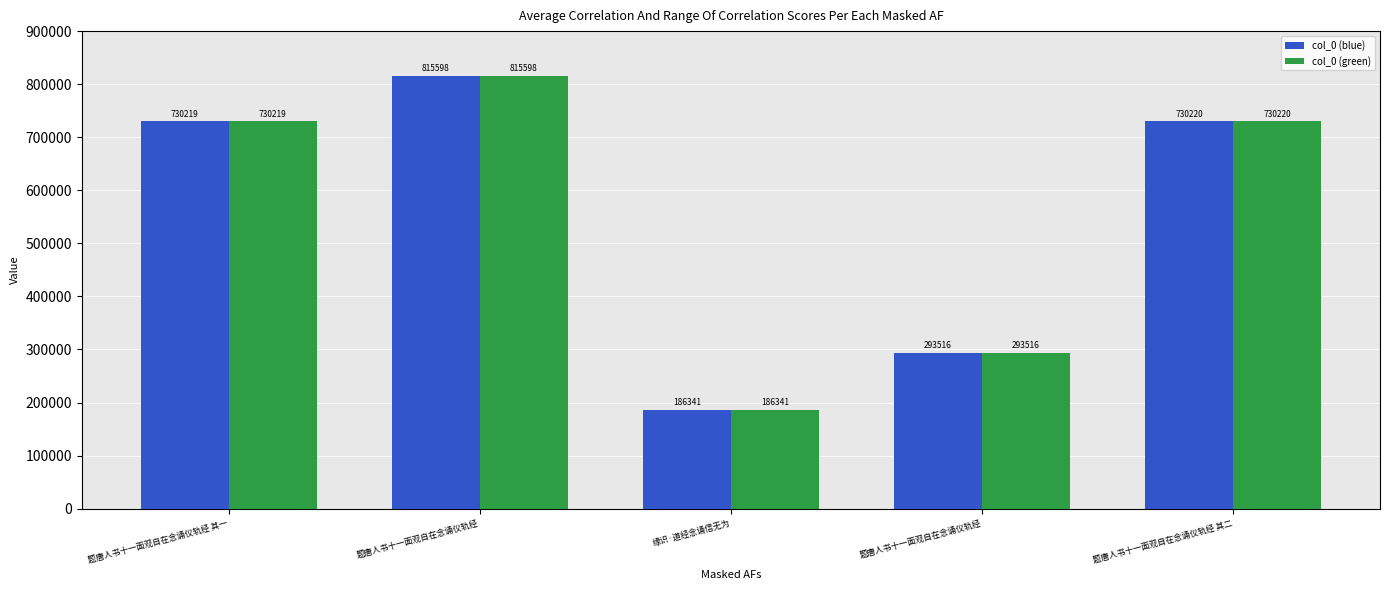

What is the value of the col_0 (blue) bar at the 5th from the left?

730220